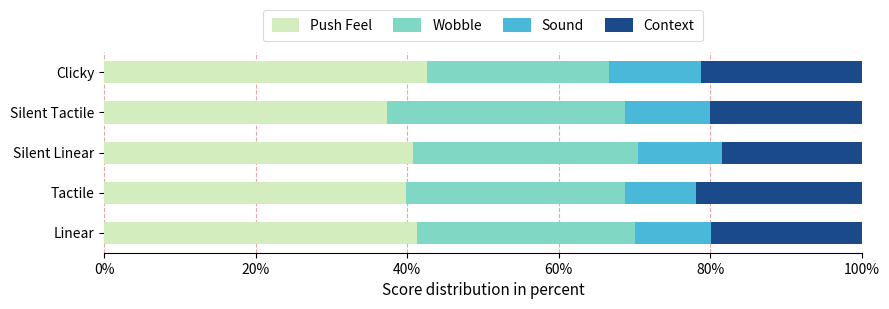

What are all the series names shown in the legend?

Push Feel, Wobble, Sound, Context